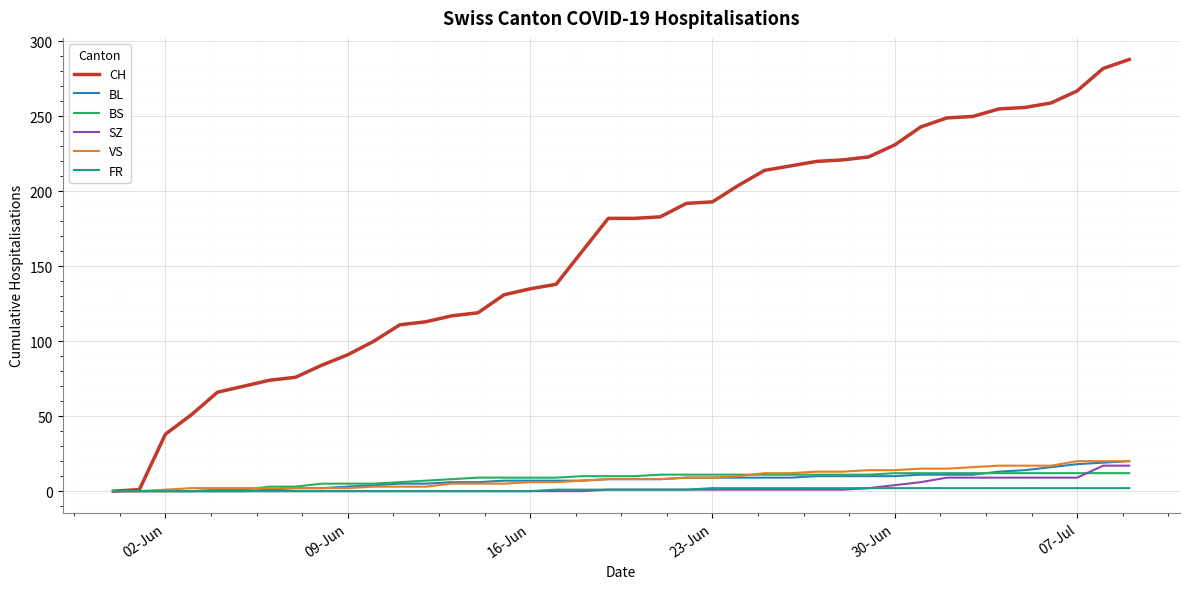

Which series has the largest range (max minus min)?

CH